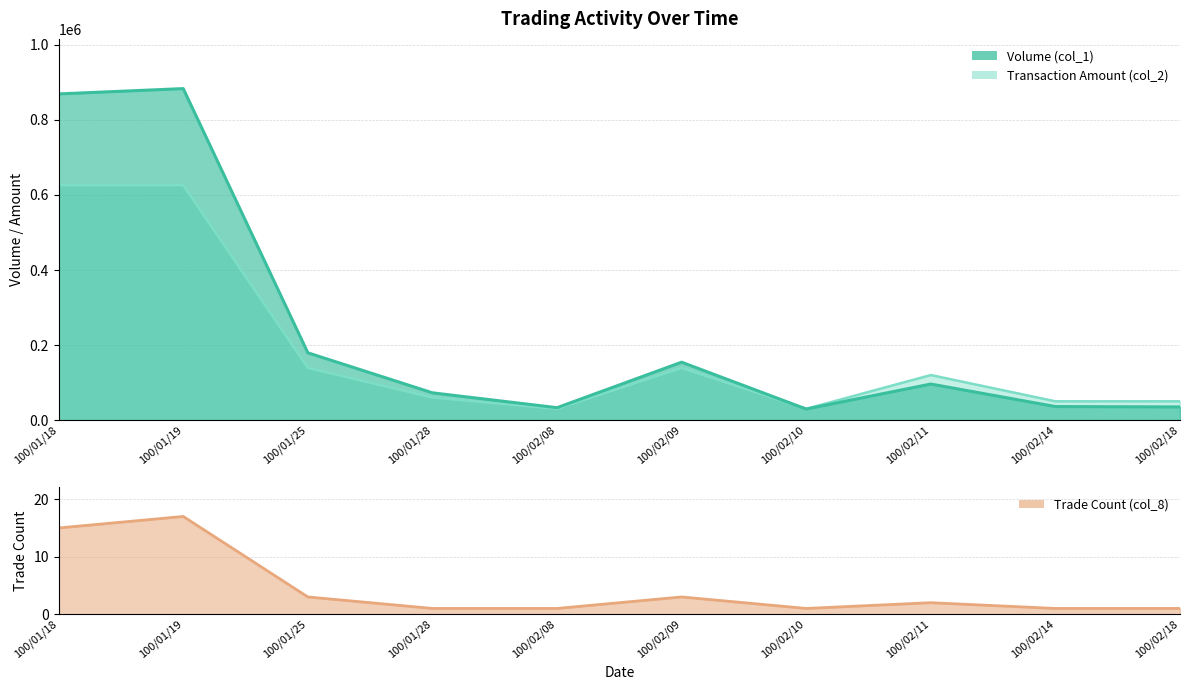

What is the average value of the Volume (col_1) series?

187000